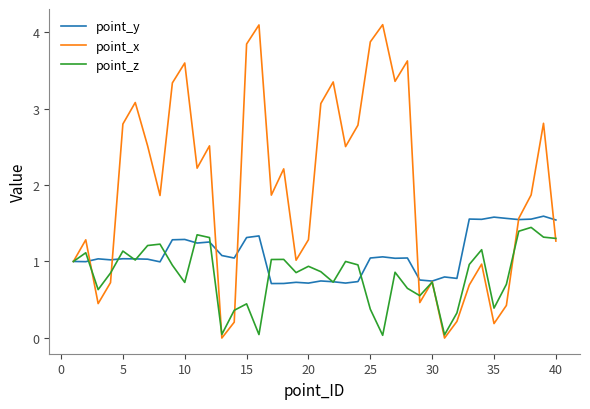

What is the lowest value of the point_y series?

0.7